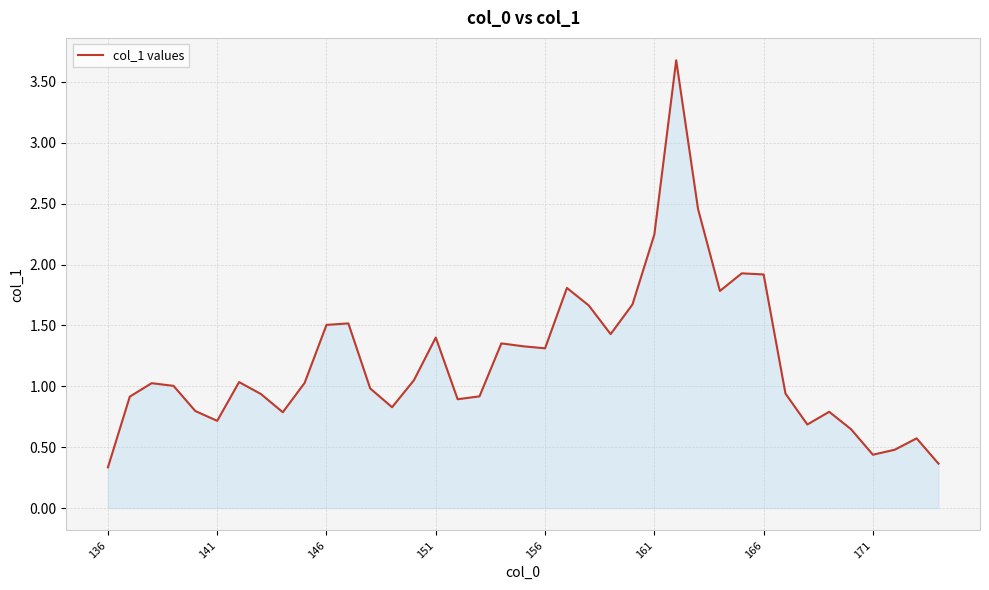

What is the smallest value displayed?

0.3